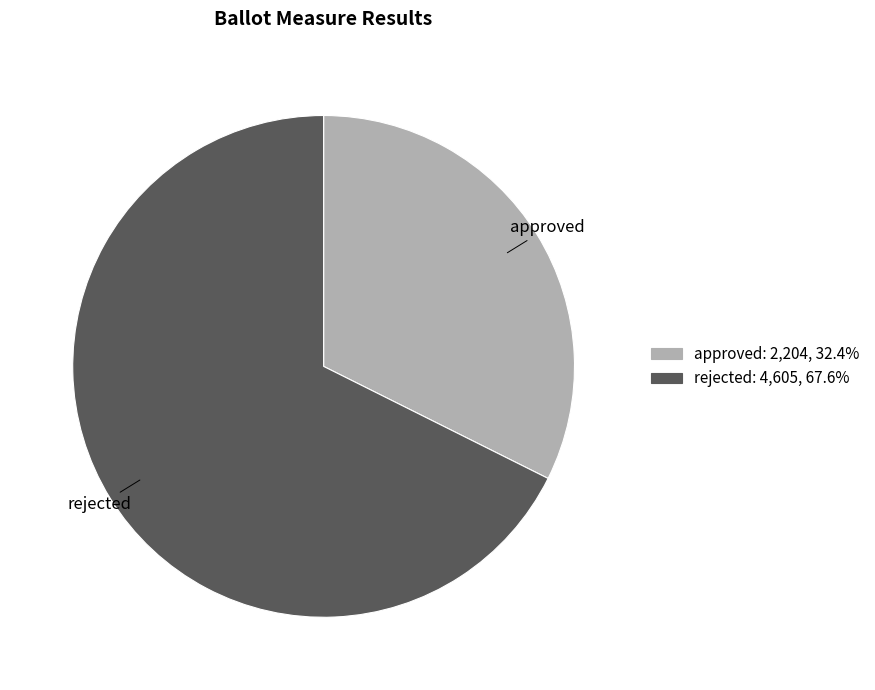

Which slice is the smallest?

approved